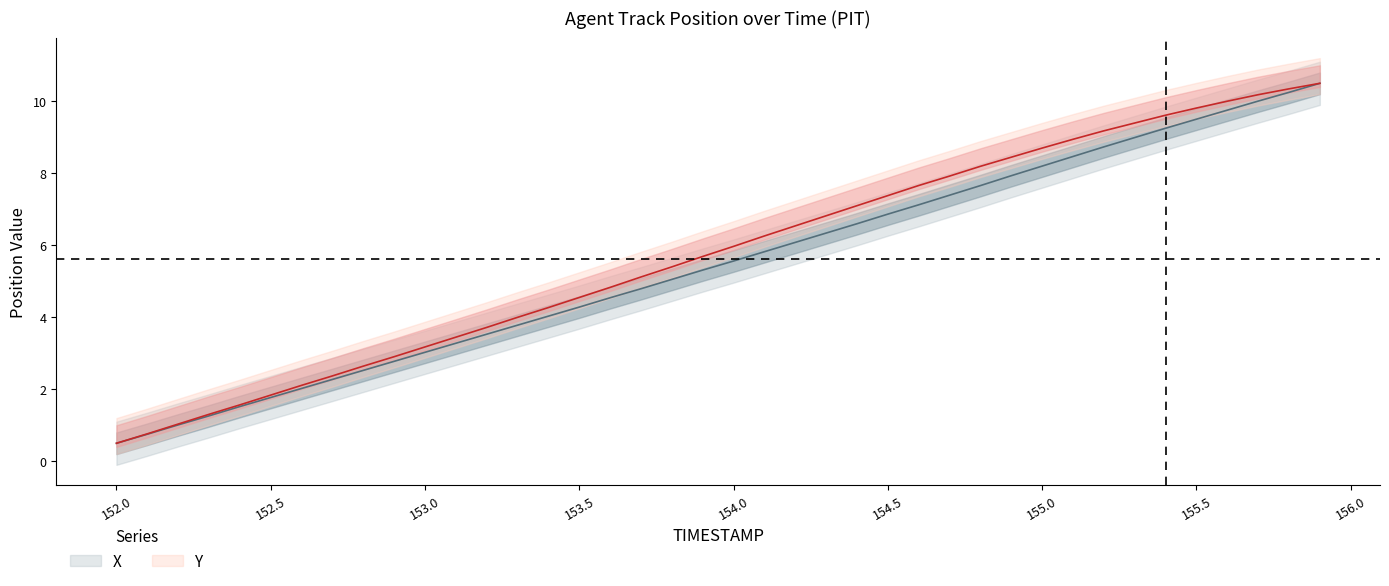

The value of X at 154.4 is 6.6. True or false?

True